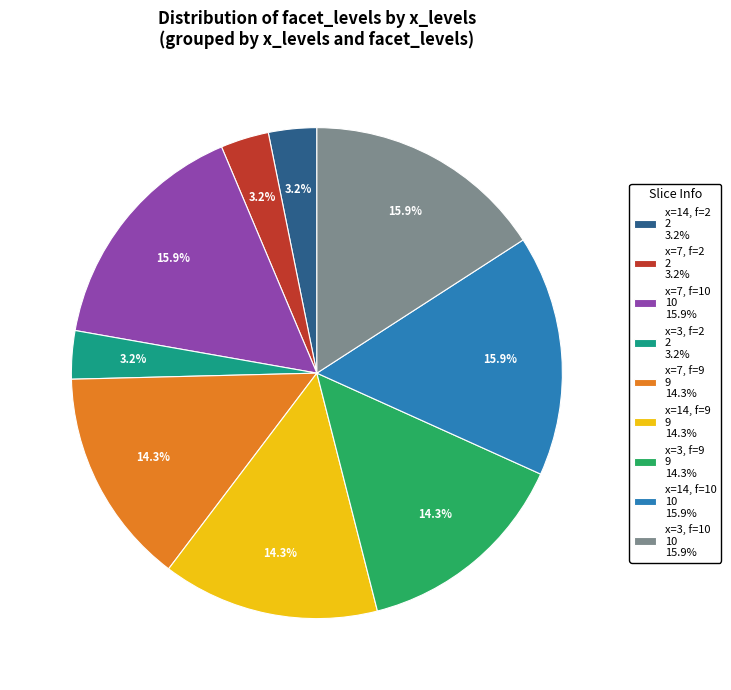

Approximately how many times larger is the value at x=14, f=9 9 14.3% compared to x=7, f=10 10 15.9%?

0.9